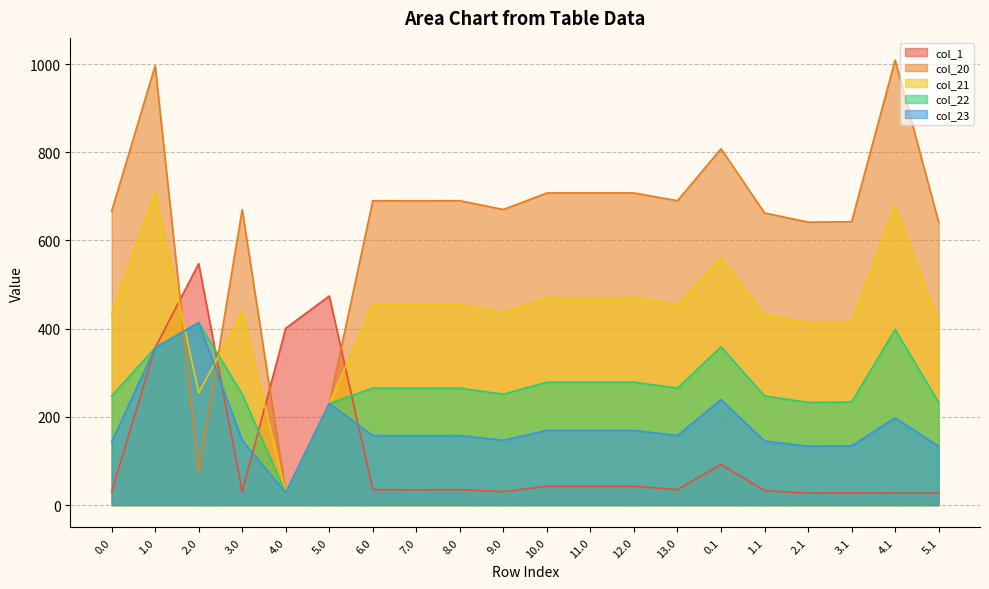

Rank the series at 3.0 from lowest to highest value.

col_1, col_23, col_22, col_21, col_20